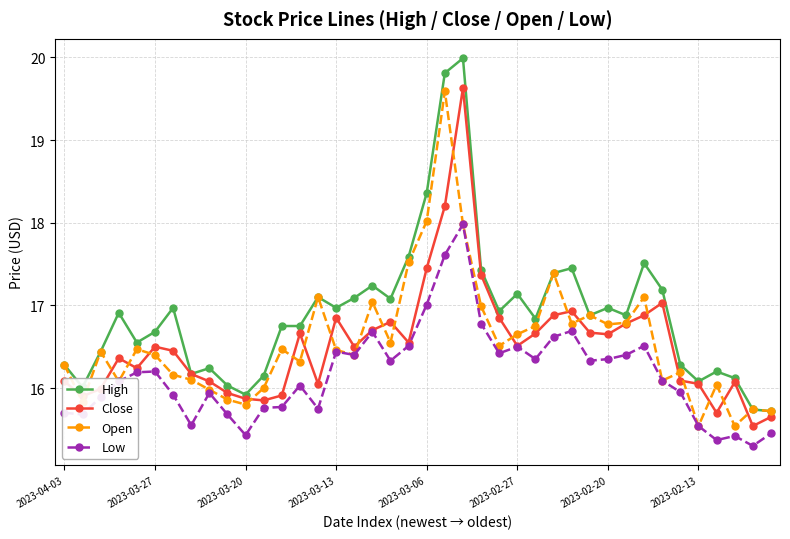

What is the highest value of the Open series?

19.6